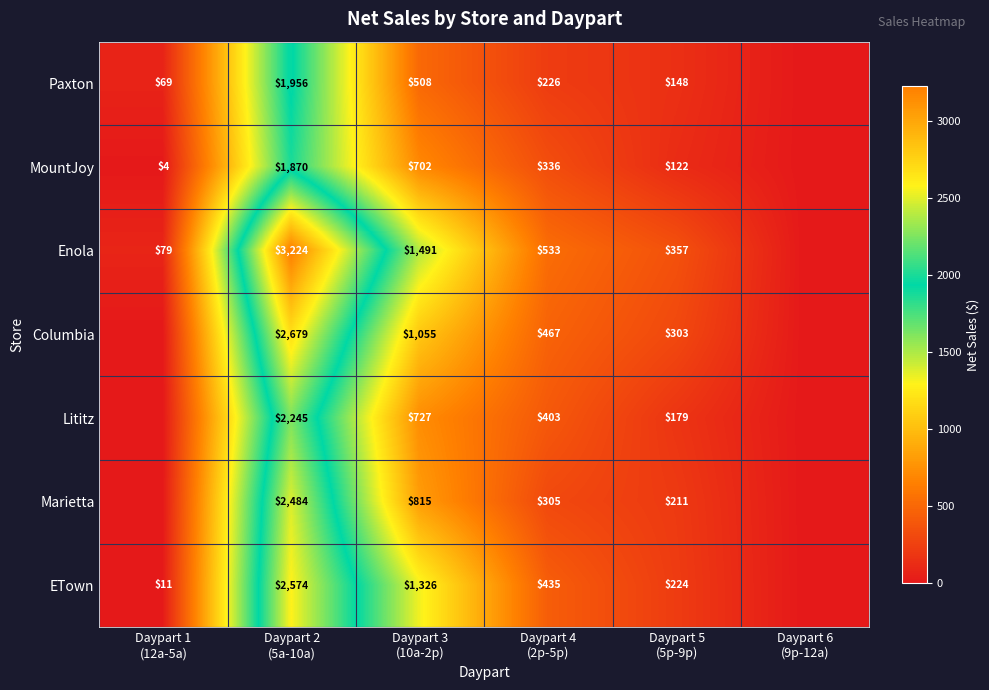

What is the total value across all series at Daypart 5
(5p-9p)?

1544